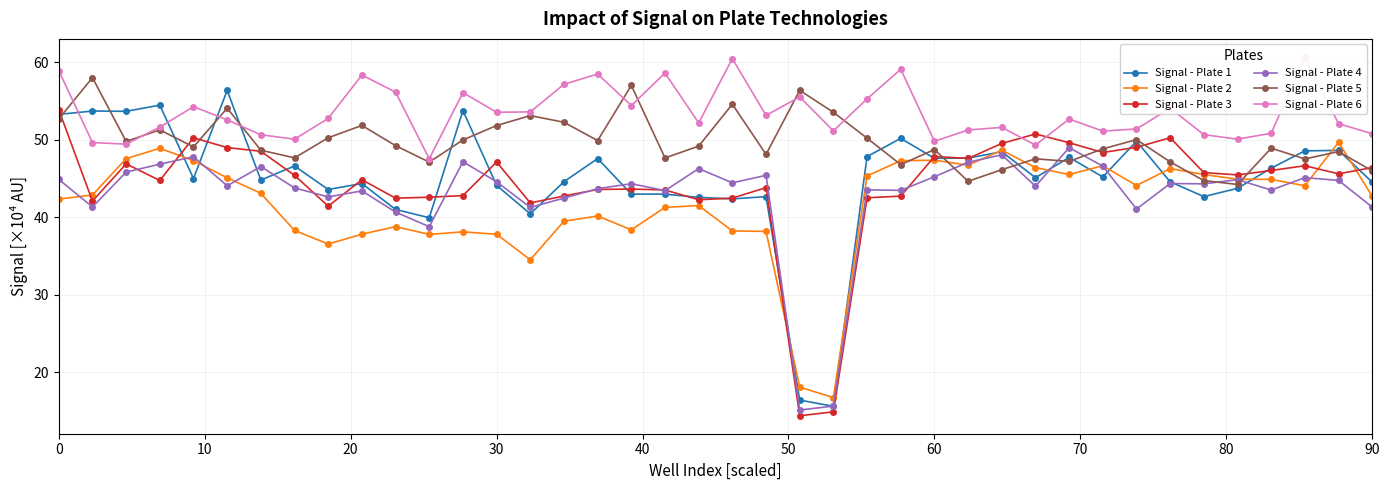

What is the lowest value of the Signal - Plate 1 series?

15.6